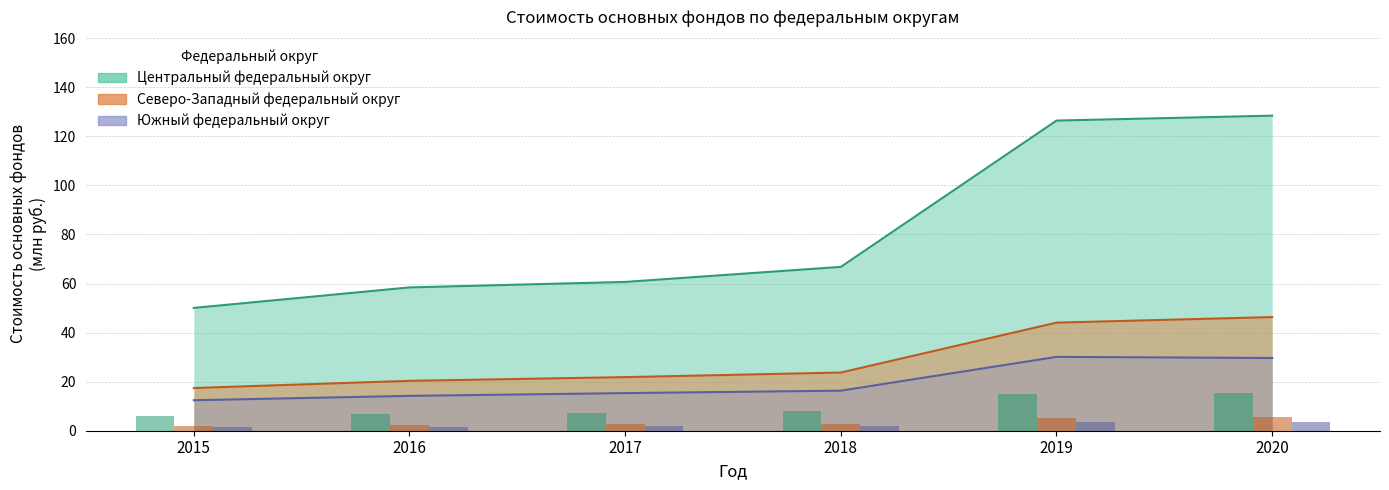

The Центральный федеральный округ series shows 128.4 at 2020. True or false?

True